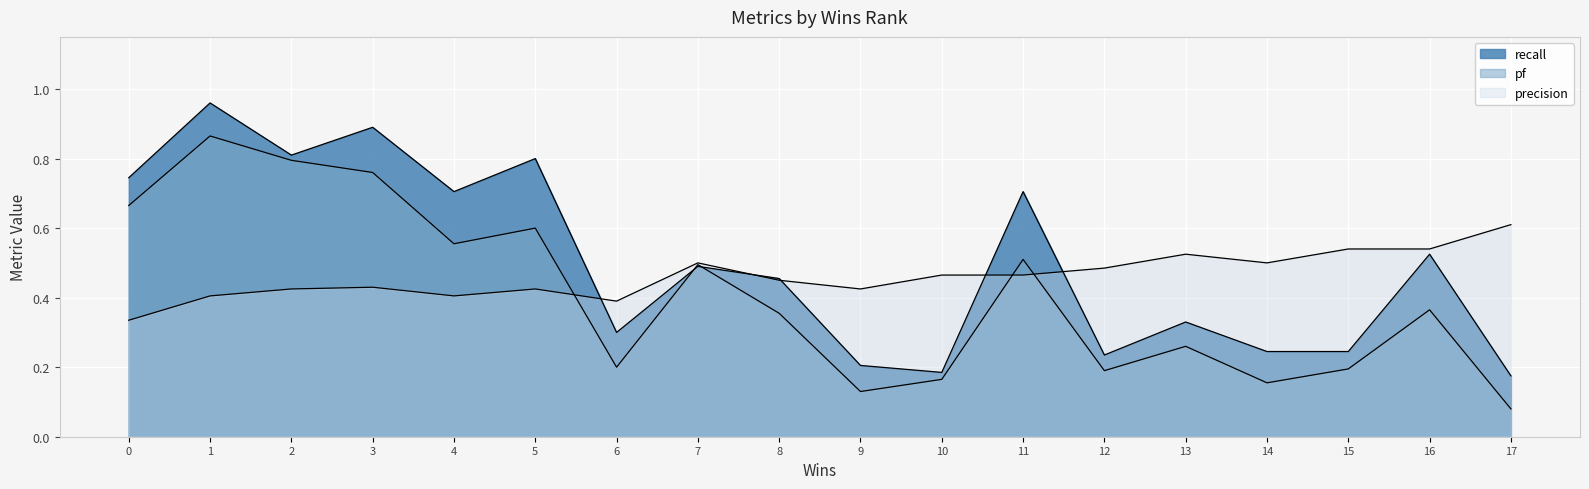

True or false: recall has a value of 0.1 at 13.

False